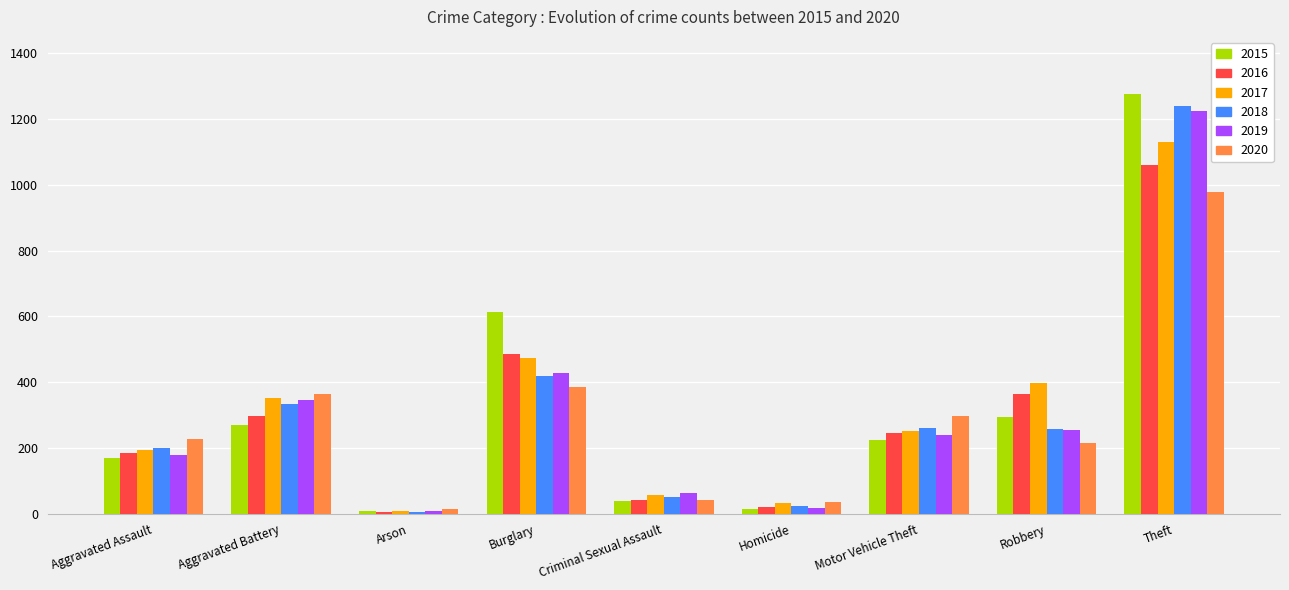

What is the sum of all 2017 values?

2900